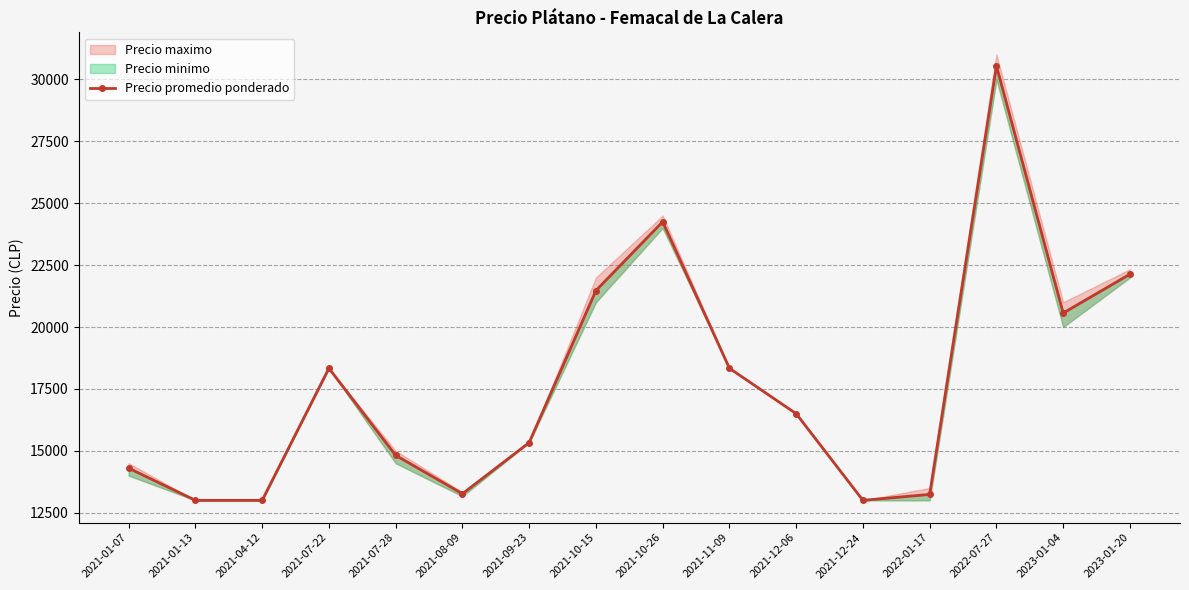

What is the sum of the values at 2022-07-27 and 2022-01-17?

43785.5